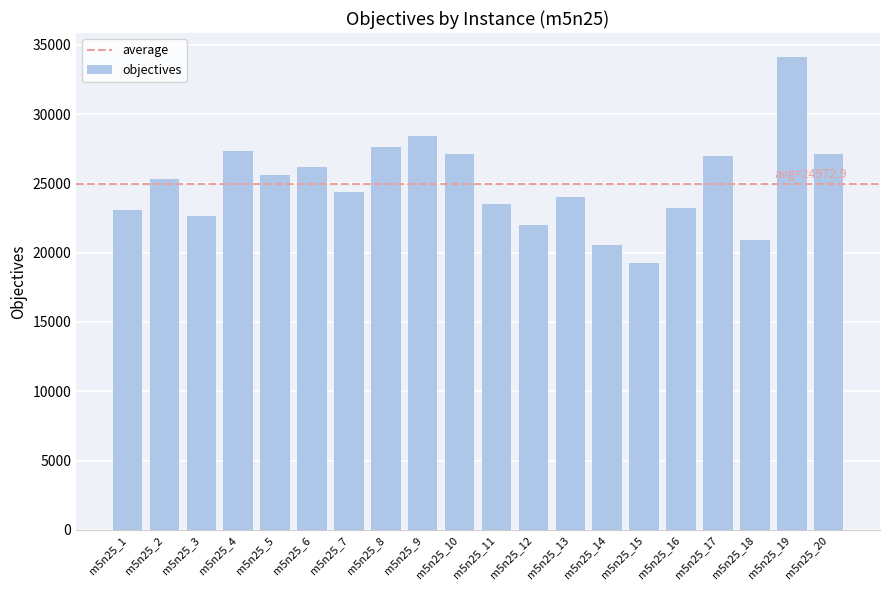

What is the greatest value displayed?

34142